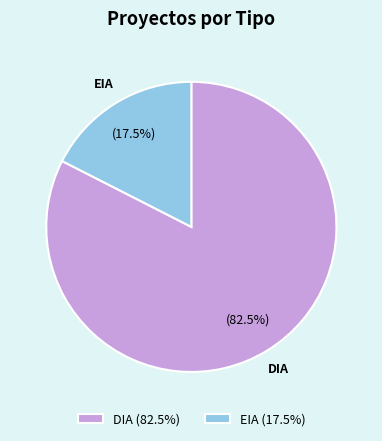

What is the smallest slice in the pie chart?

EIA